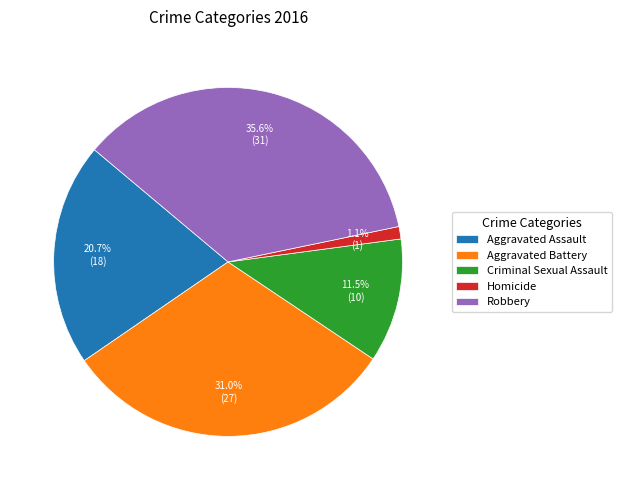

Approximately how many times larger is the value at Robbery compared to Aggravated Assault?

1.7